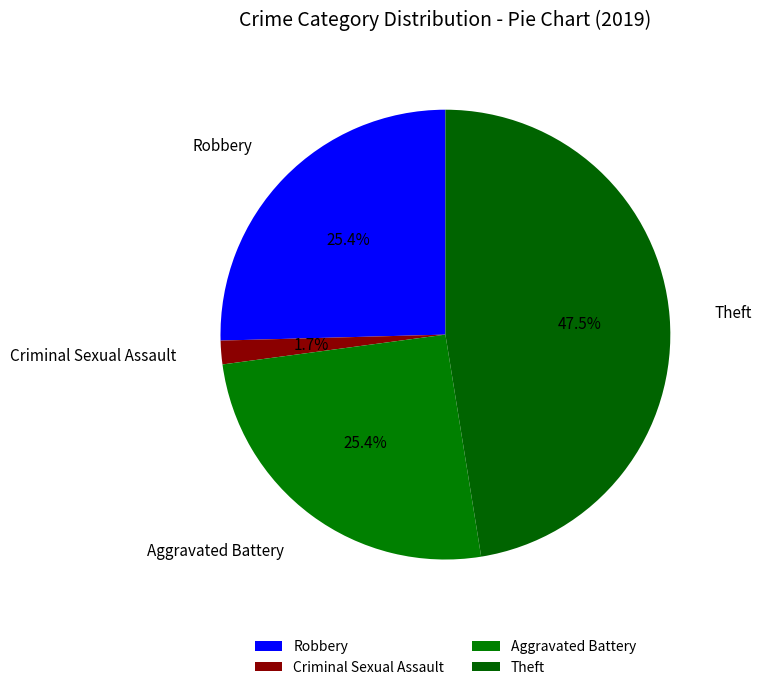

Is Robbery the majority of the pie?

No